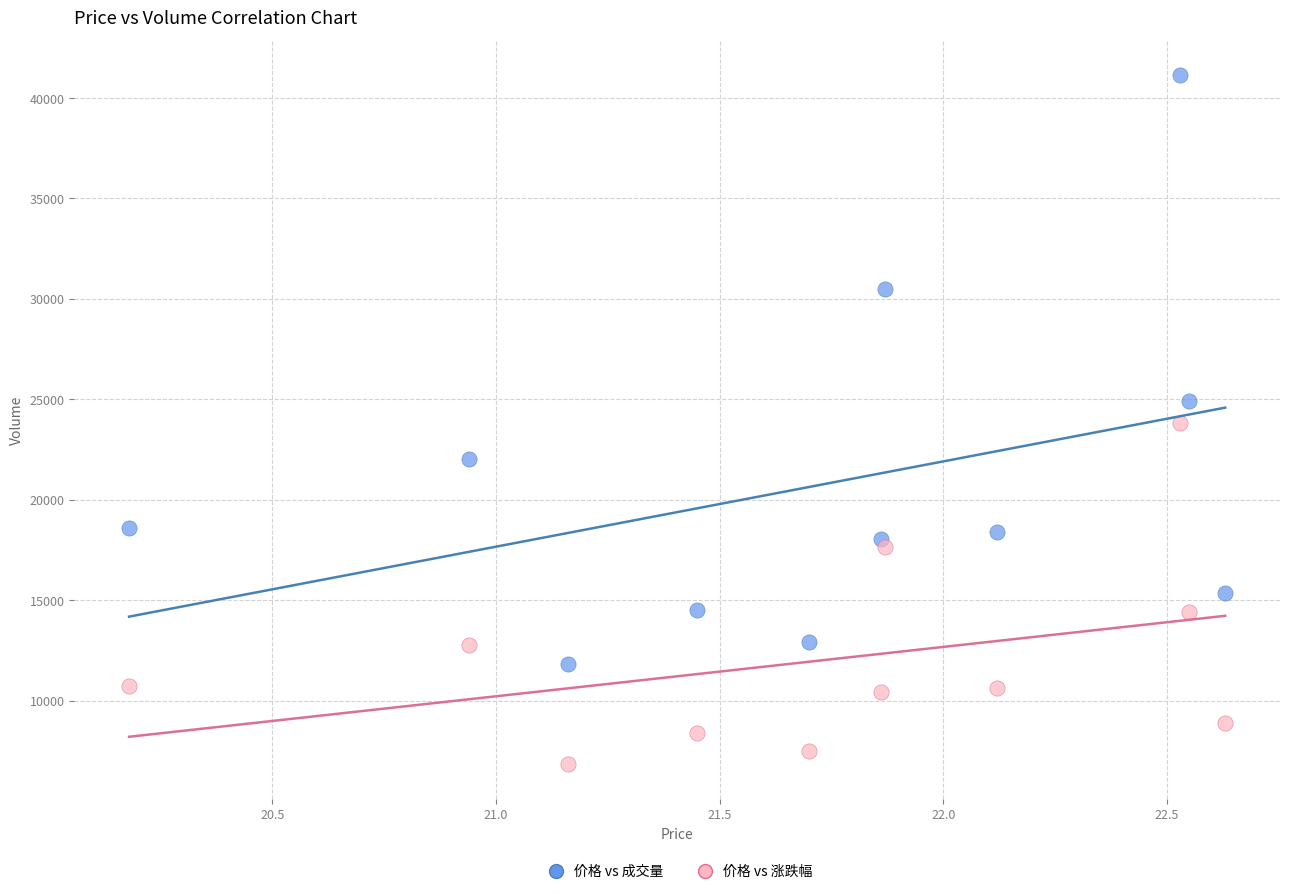

Across all data points, what is the range of Y values (max minus min)?

34323